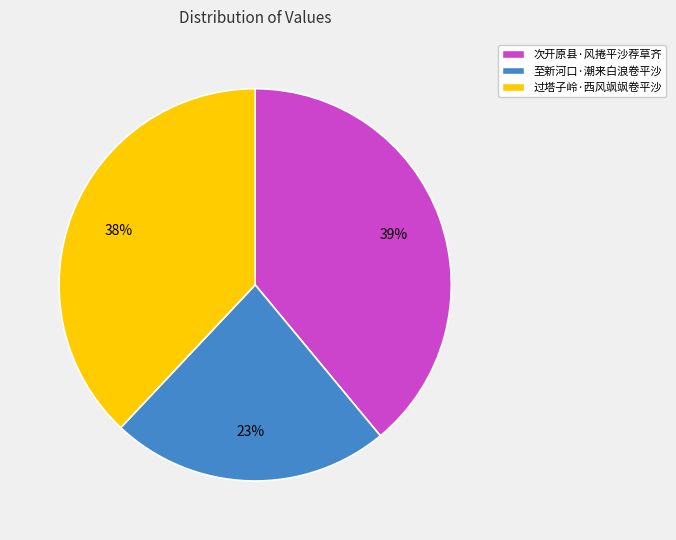

Which slice is the smallest?

至新河口·潮来白浪卷平沙